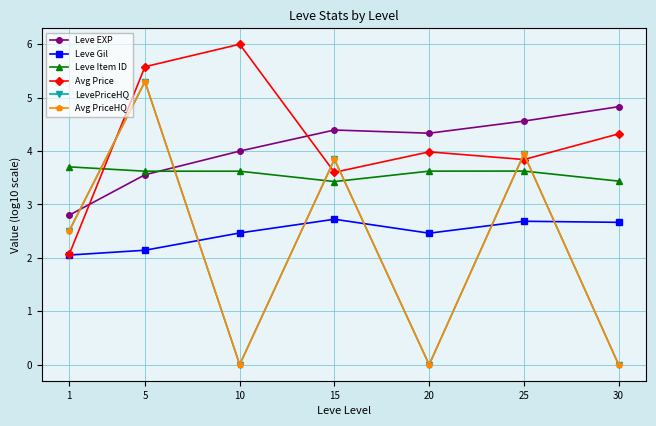

At which category does Leve EXP reach its first local valley?

20